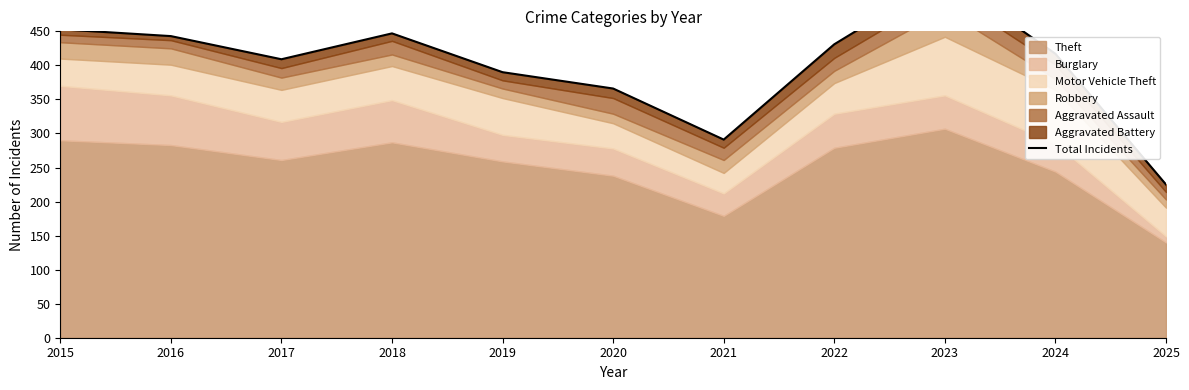

Does the chart have visible grid lines?

No